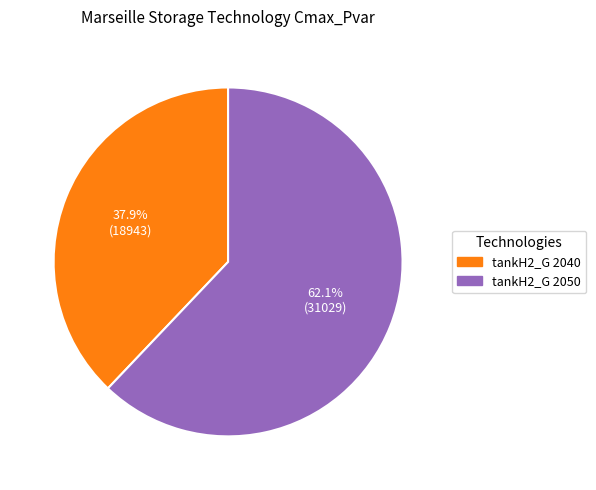

Is there a majority slice in this chart?

Yes